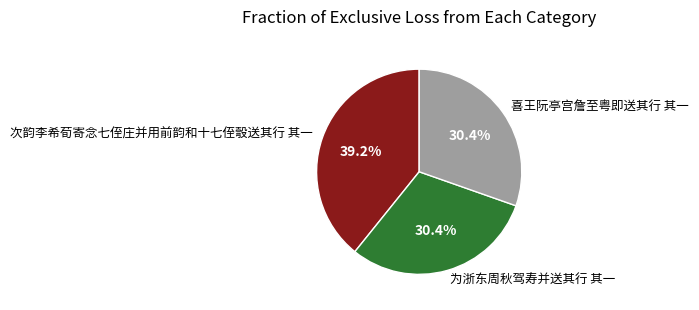

Is it true that 为浙东周秋驾寿并送其行 其一 is 30% of the pie?

True